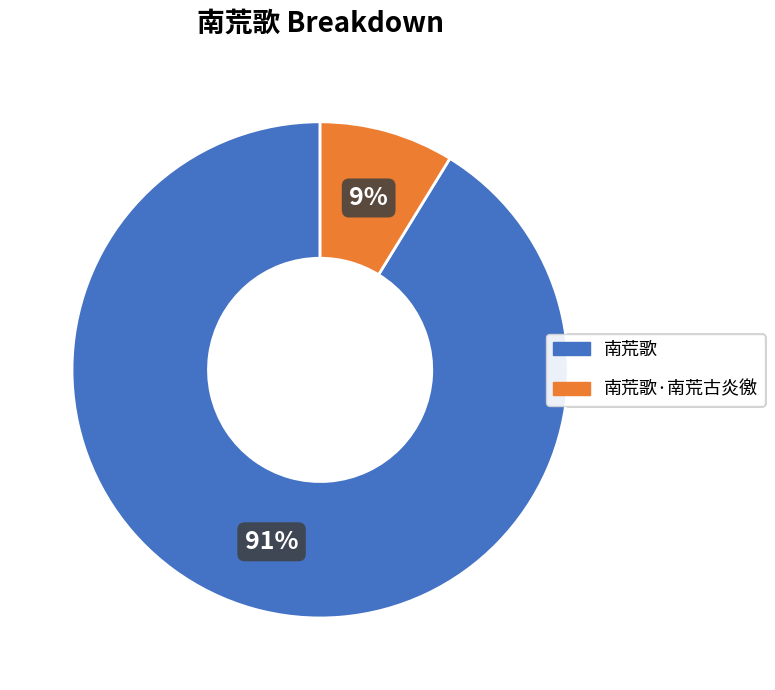

Which category has the smallest portion of the pie?

南荒歌·南荒古炎徼